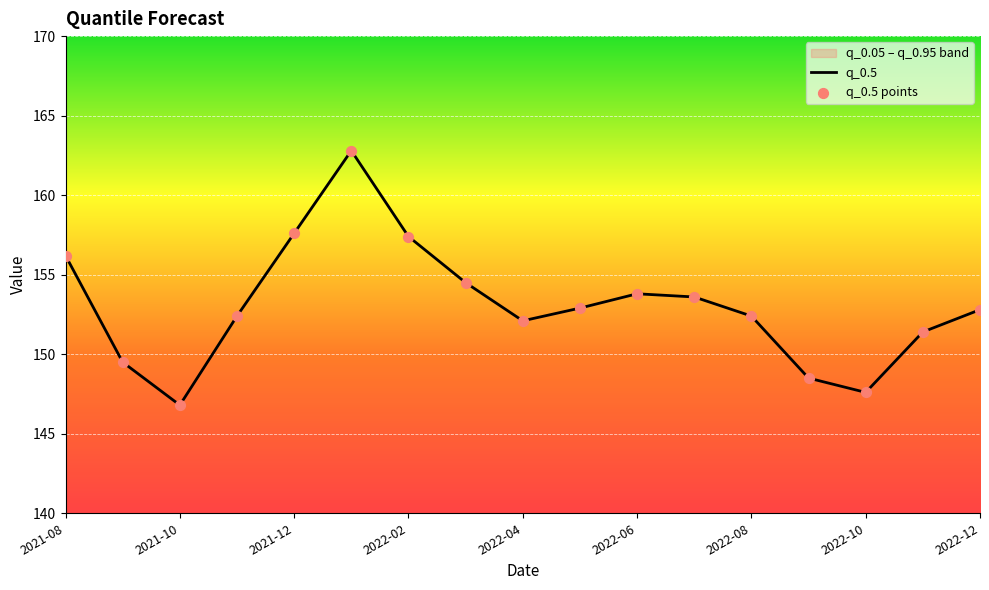

Which series contains the lowest Y value?

q_0.5